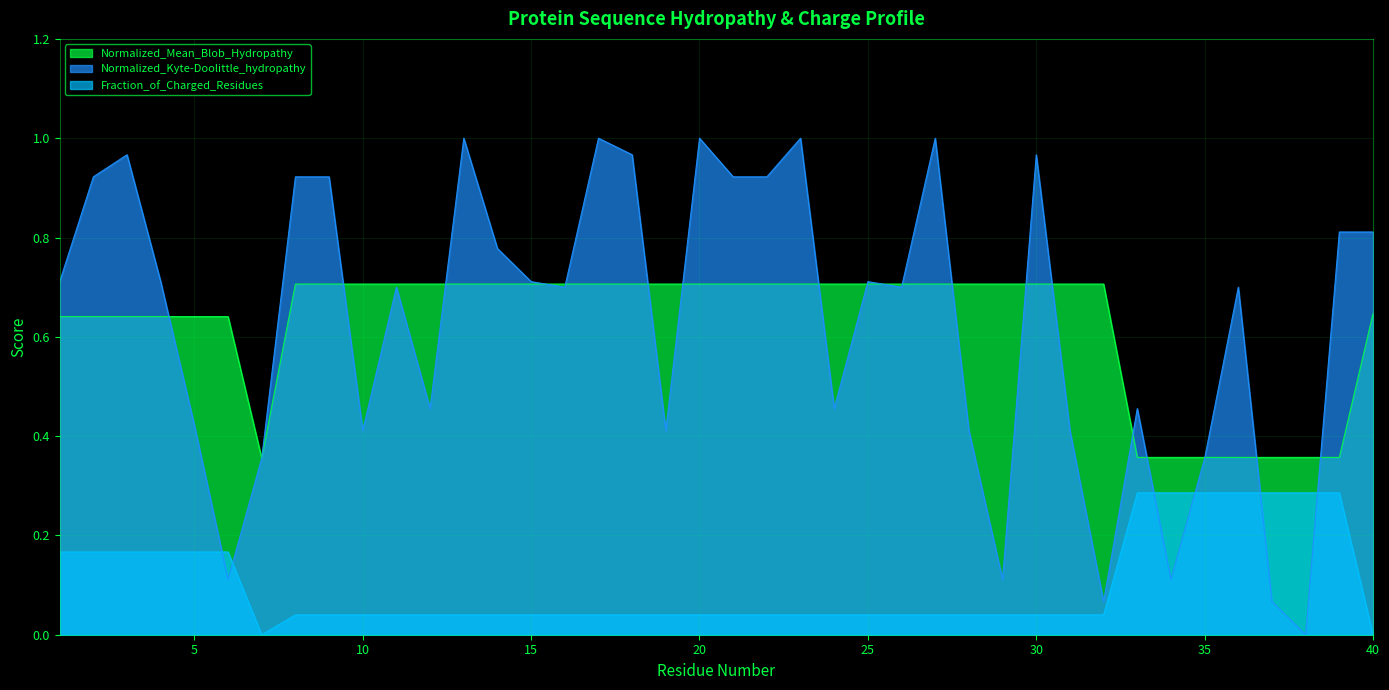

How many interior local valleys does the Fraction_of_Charged_Residues series have?

1